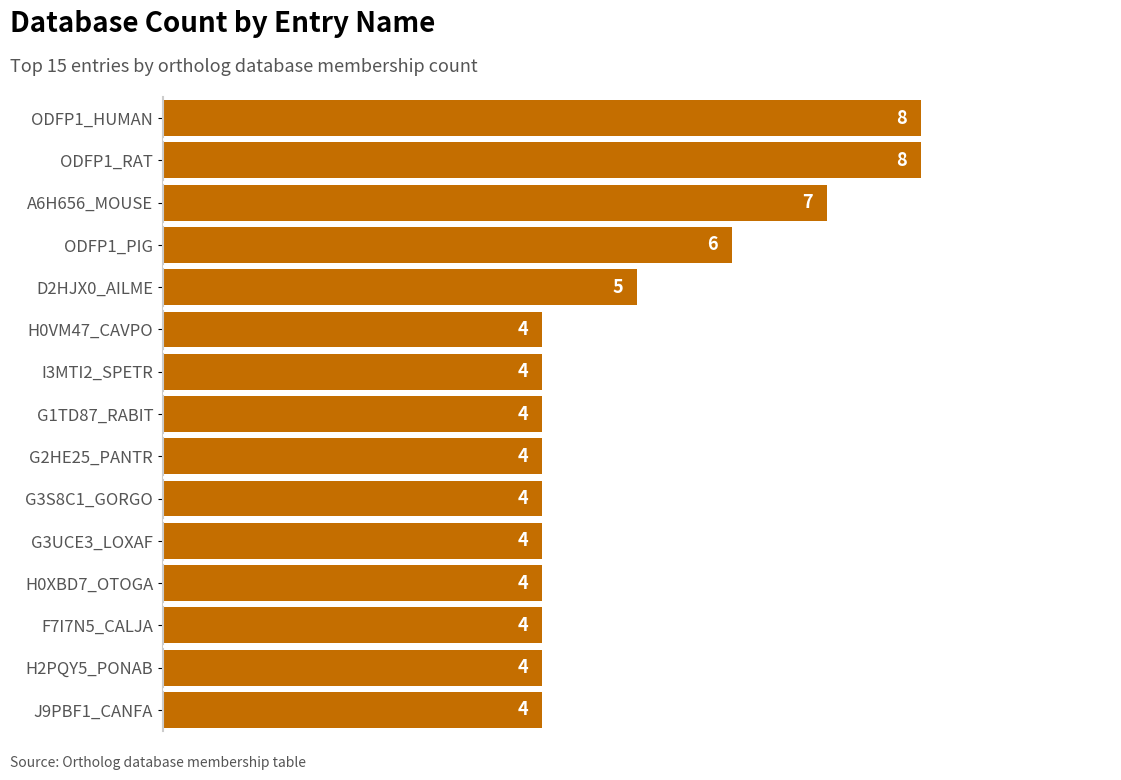

The chart shows a value of 4 at F7I7N5_CALJA. True or false?

True